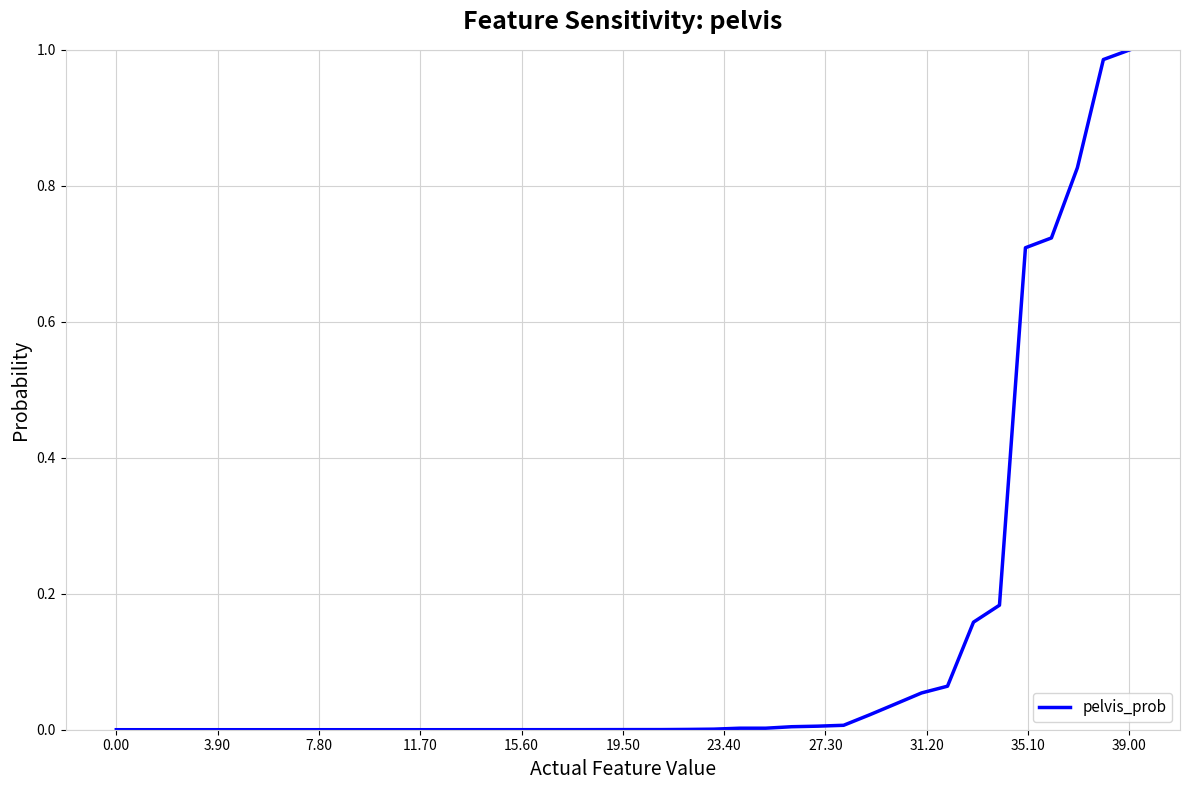

How many lines are shown in the chart?

1